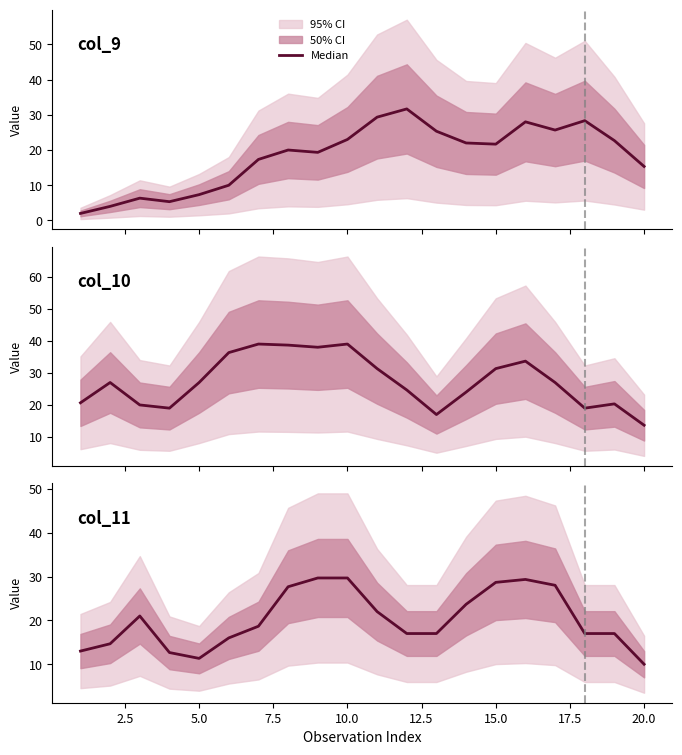

What is the difference between the values at 15.0 and 12.5?

2.7